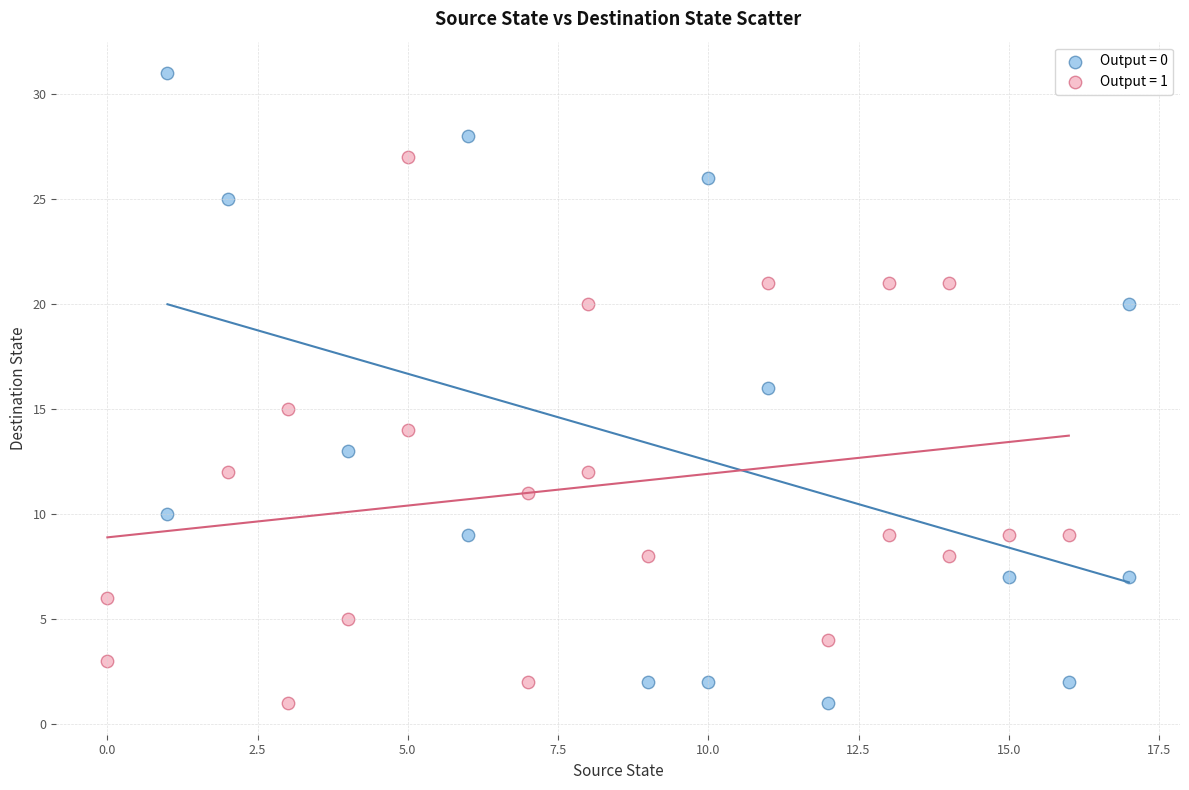

What are all the series names shown in the legend?

Output = 0, Output = 1